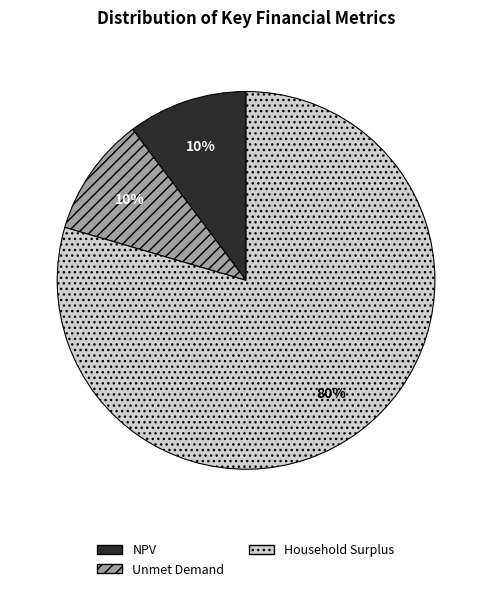

To the nearest percent, what is the combined percentage of NPV and Household Surplus?

90%